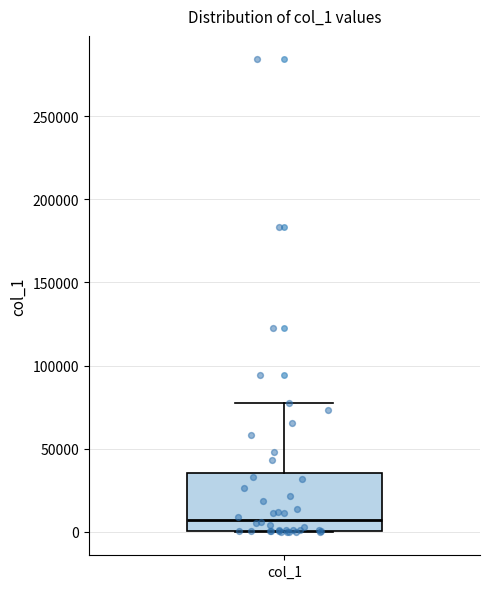

Transcribe this box plot: give where the median line is, the range the box spans, and where the two whiskers end, as read against the y-axis. The values are not printed on the chart, so give them approximately, as read against the axis.

median 5000, box 0 to 35000, whiskers 0 to 75000